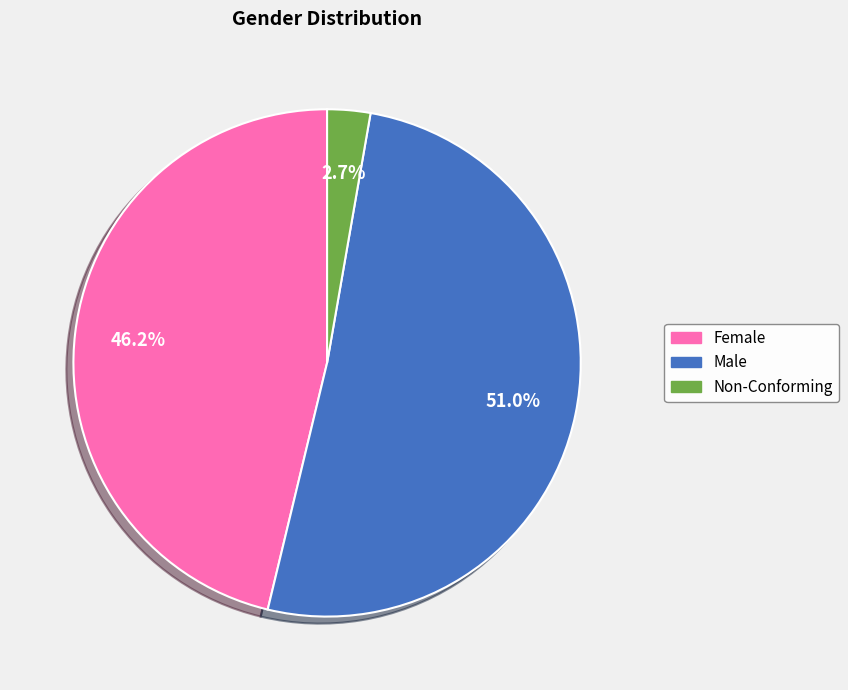

Do Female and Non-Conforming together represent more than half of the pie?

No